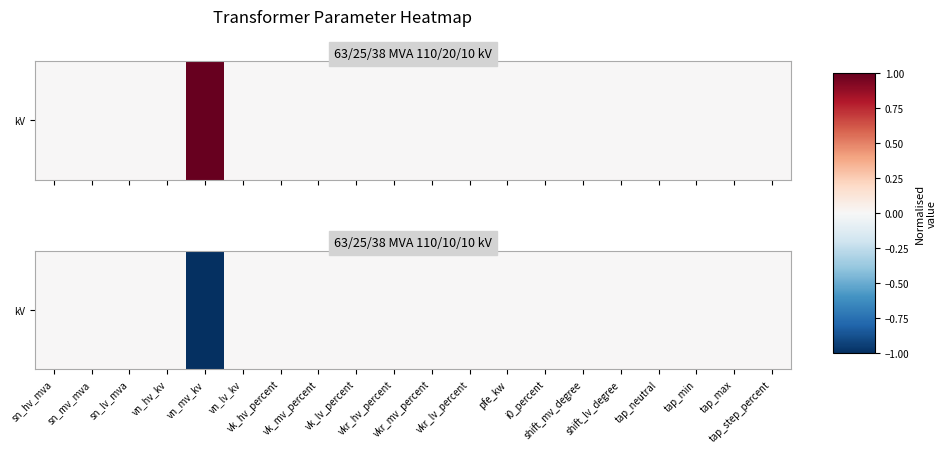

Reading right to left, what are all the values shown in this chart?

tap_step_percent=0	tap_max=0	tap_min=0	tap_neutral=0	shift_lv_degree=0	shift_mv_degree=0	i0_percent=0	pfe_kw=0	vkr_lv_percent=0	vkr_mv_percent=0	vkr_hv_percent=0	vk_lv_percent=0	vk_mv_percent=0	vk_hv_percent=0	vn_lv_kv=0	vn_mv_kv=-1	vn_hv_kv=0	sn_lv_mva=0	sn_mv_mva=0	sn_hv_mva=0